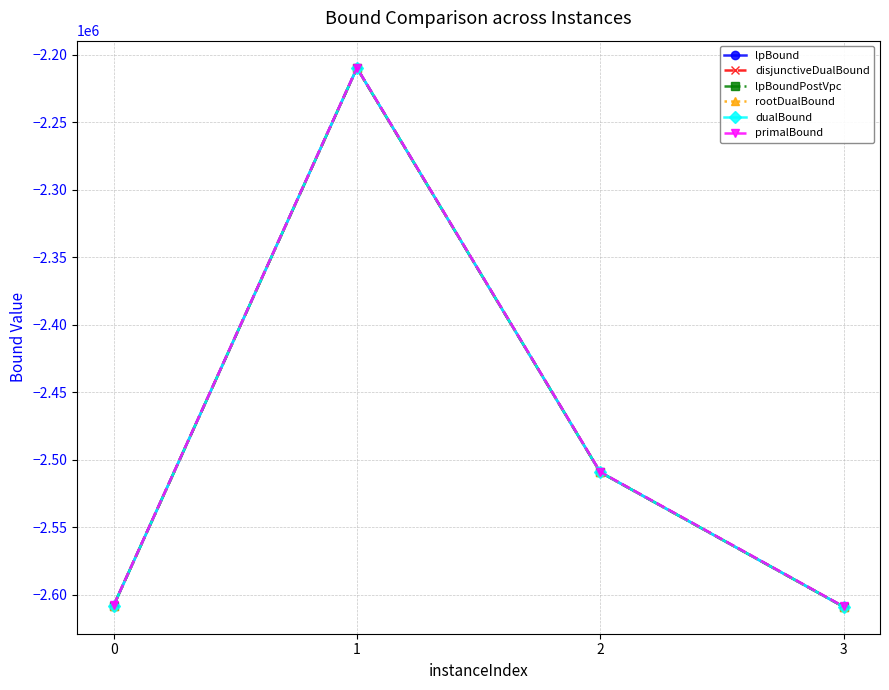

True or false: disjunctiveDualBound has a value of -3582722.2 at 3.

False